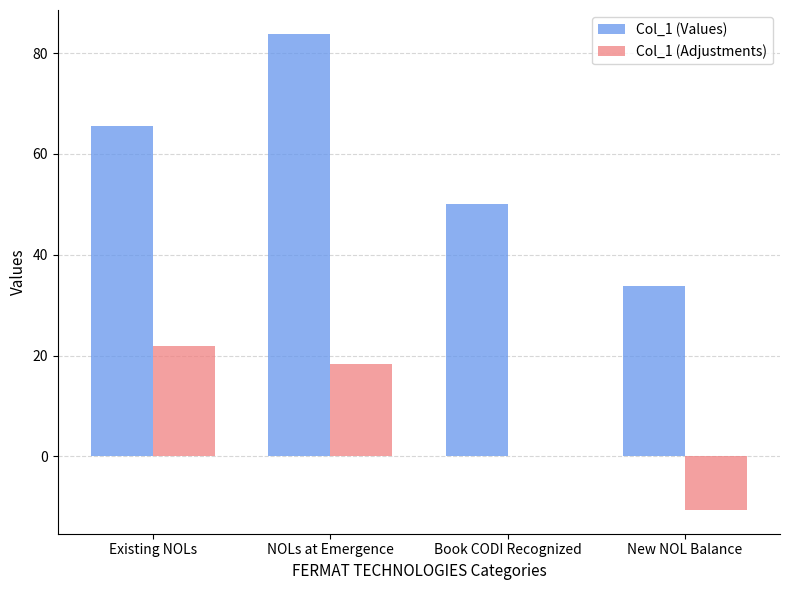

Which category has the highest value in the Col_1 (Adjustments) series?

Existing NOLs